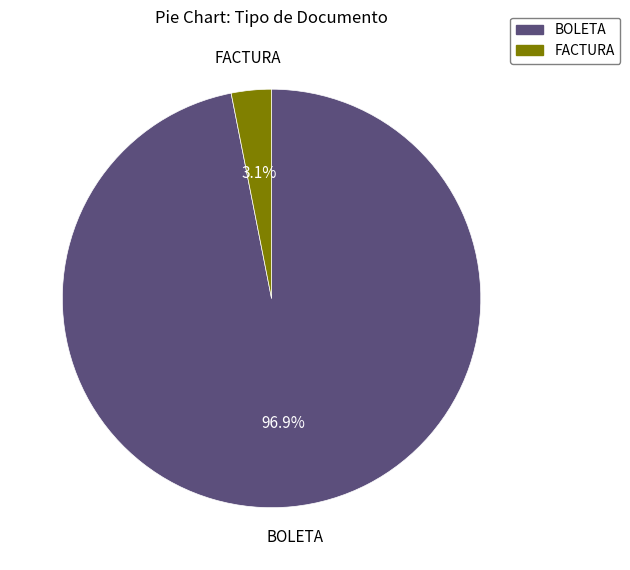

Between FACTURA and BOLETA, which is larger?

BOLETA